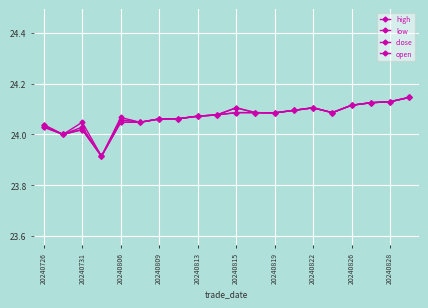

True or false: high and low intersect in this chart.

False